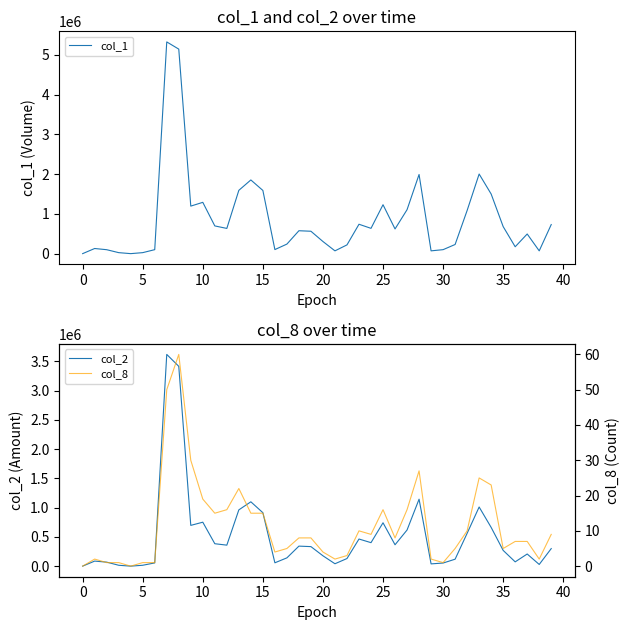

Is it true that col_1 equals 576000 at 18?

True